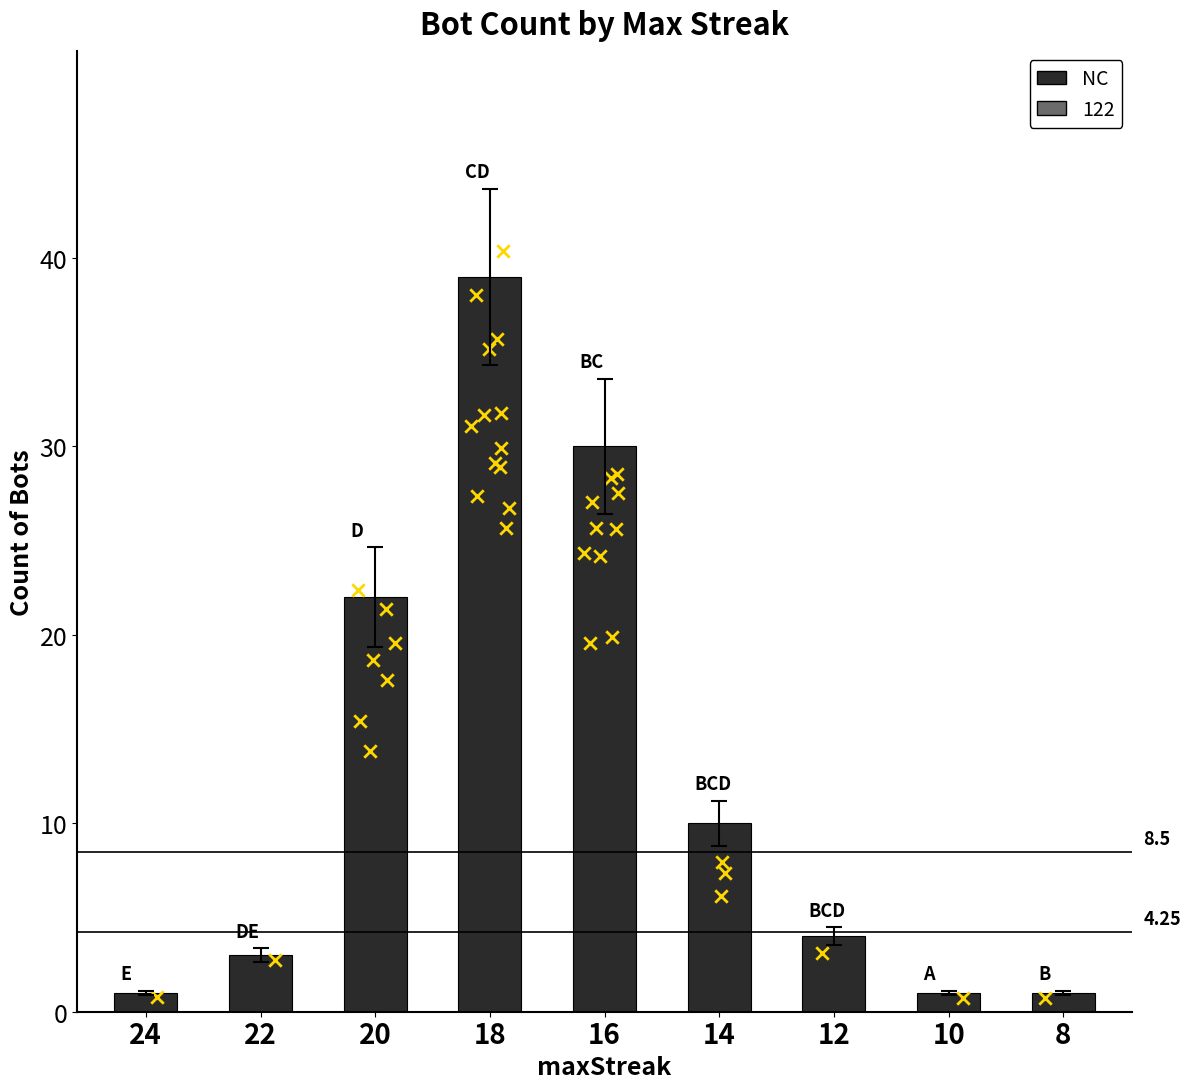

What is the change in value from 20 to 10?

-21